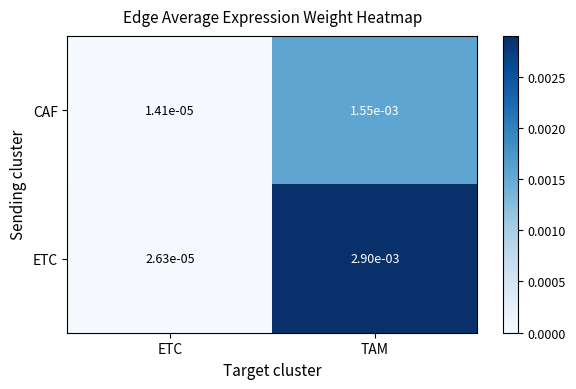

How many categories are shown in the chart?

2